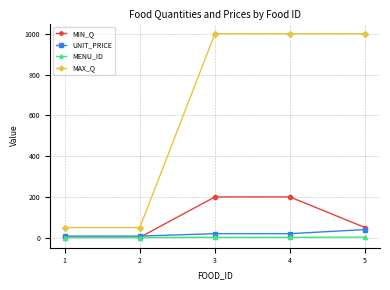

What is the lowest value of the MAX_Q series?

50